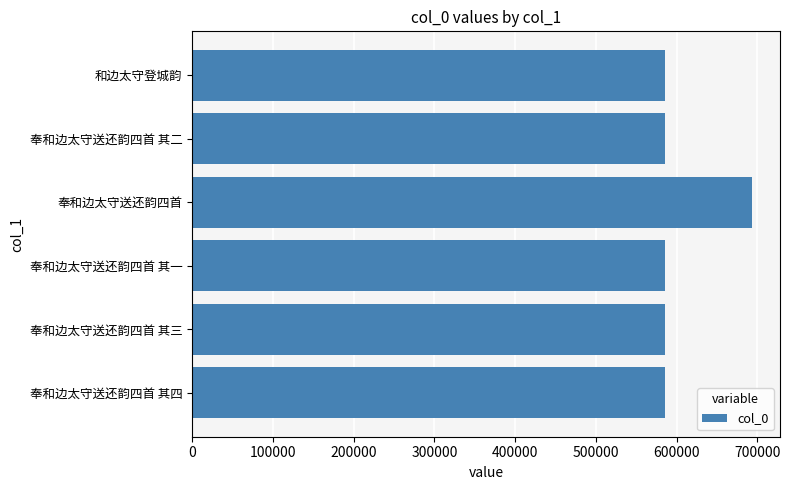

What value does the data have at 奉和边太守送还韵四首 其四?

584975